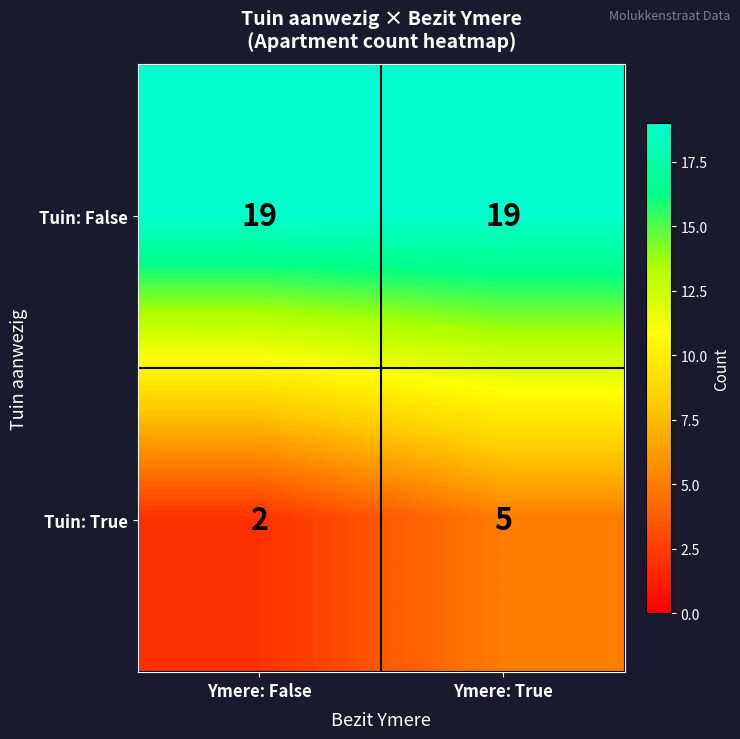

What is the total value across all series at Ymere: True?

24